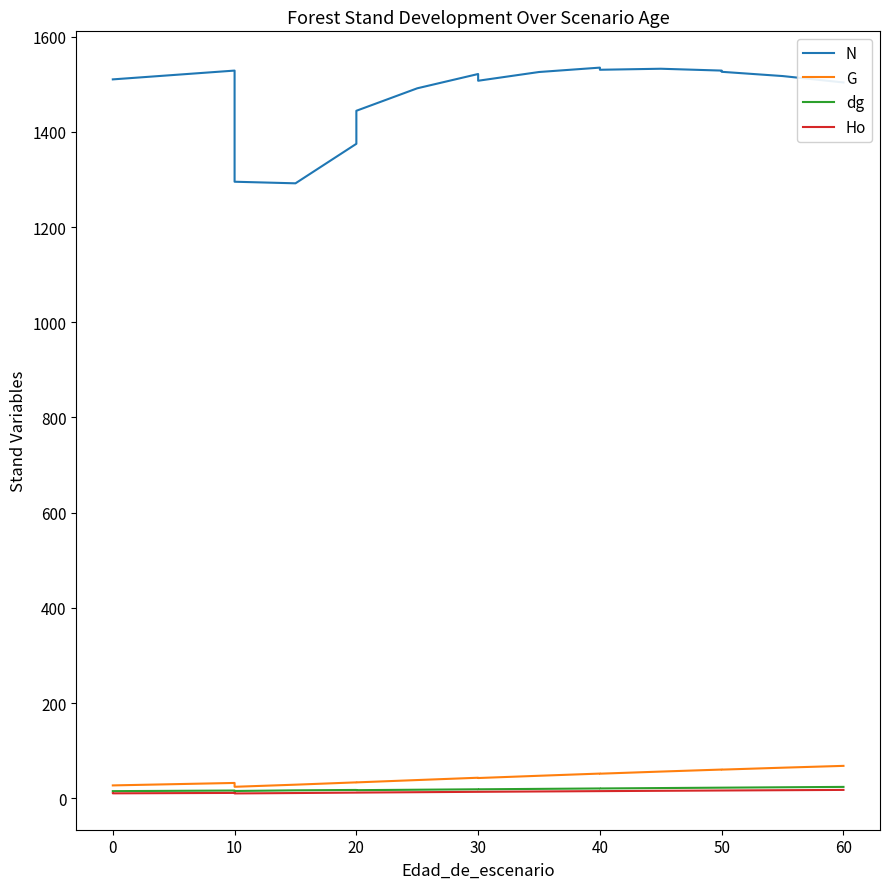

How many lines are shown in the chart?

4